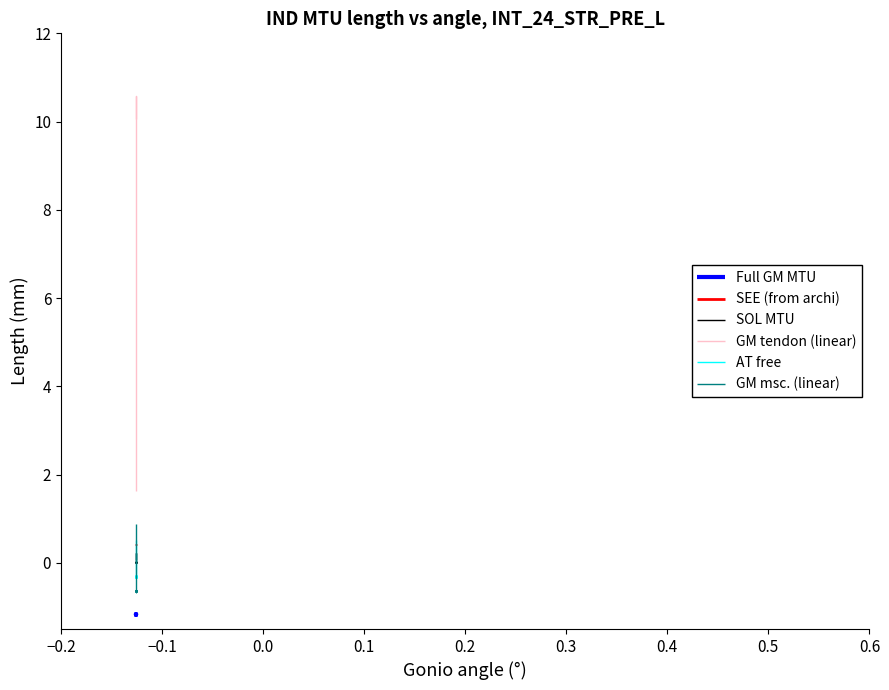

What is the label of the 5th point from the left?

0.2